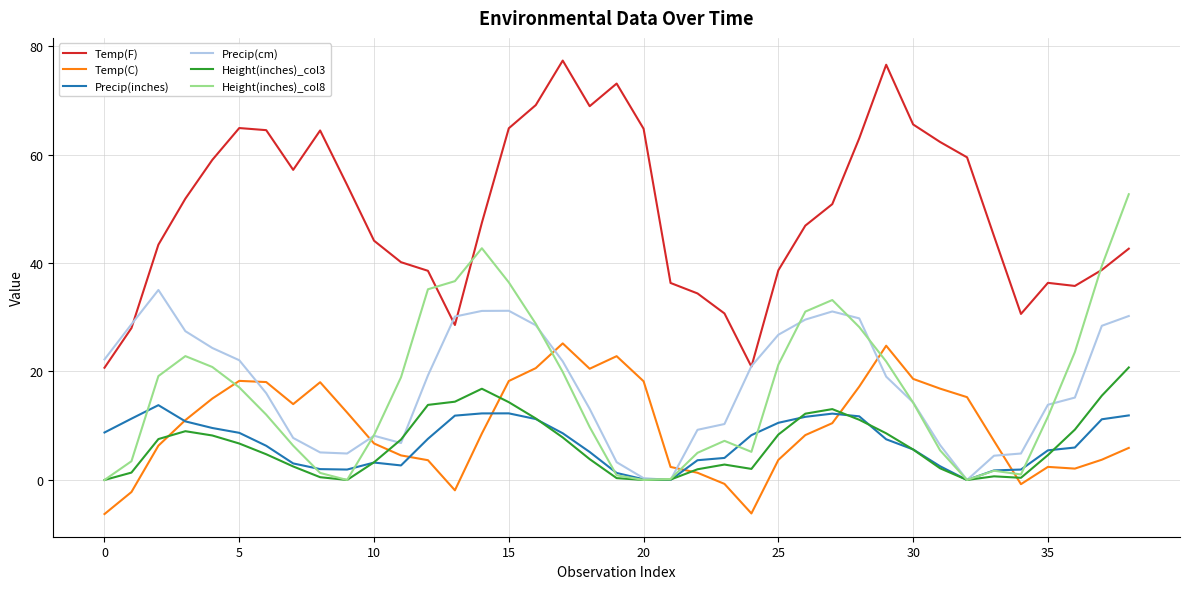

What is the highest value of the Temp(F) series?

77.3